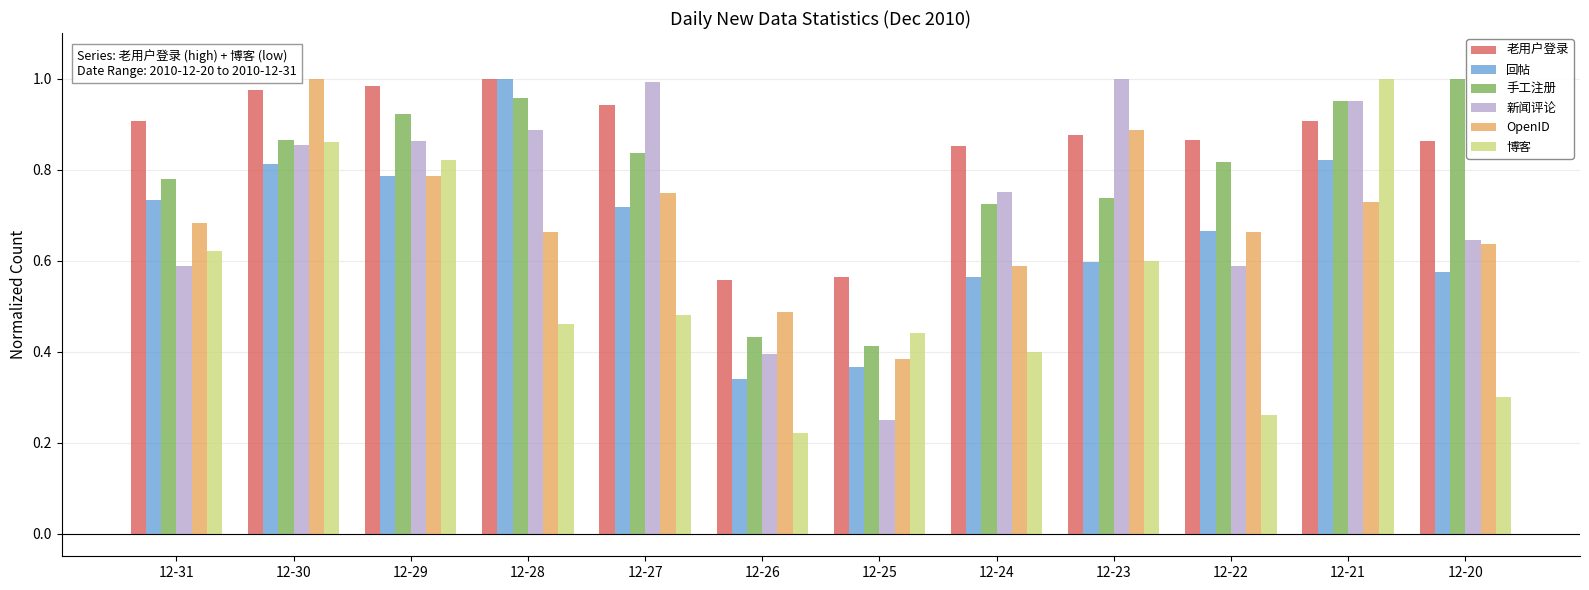

At which label is 手工注册 closest to 0?

12-25